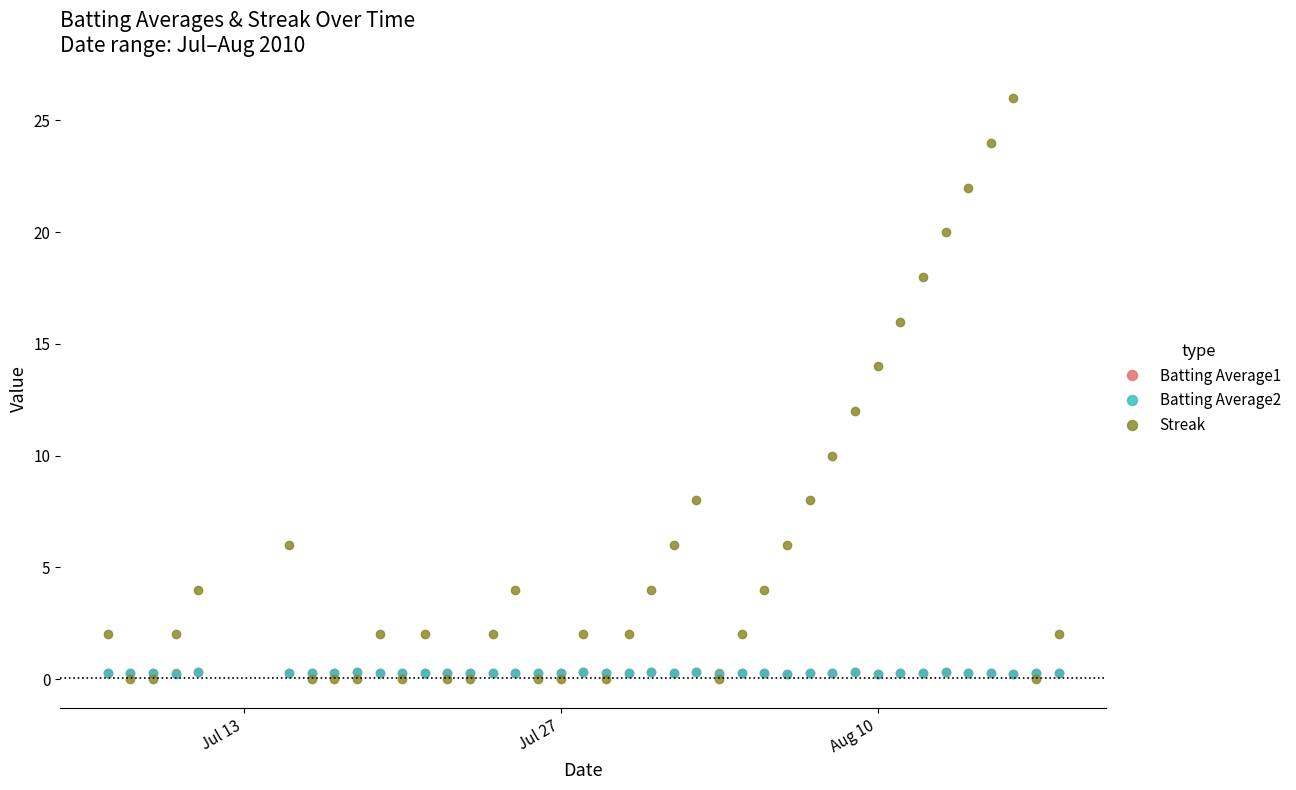

Which series has the largest range (max minus min)?

Streak